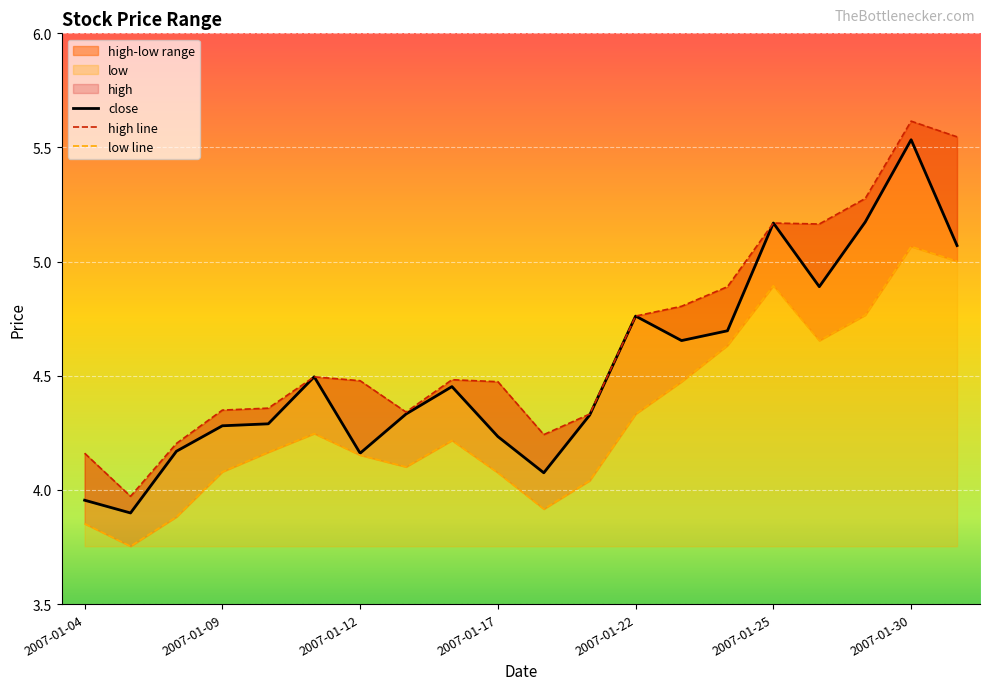

What is the difference between the maximum and minimum values in the low series?

1.3